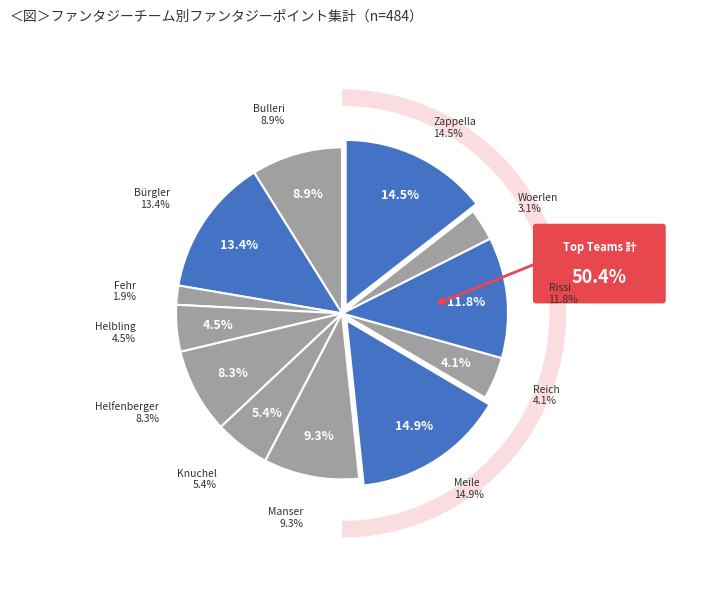

What is the largest slice in the pie chart?

Meile